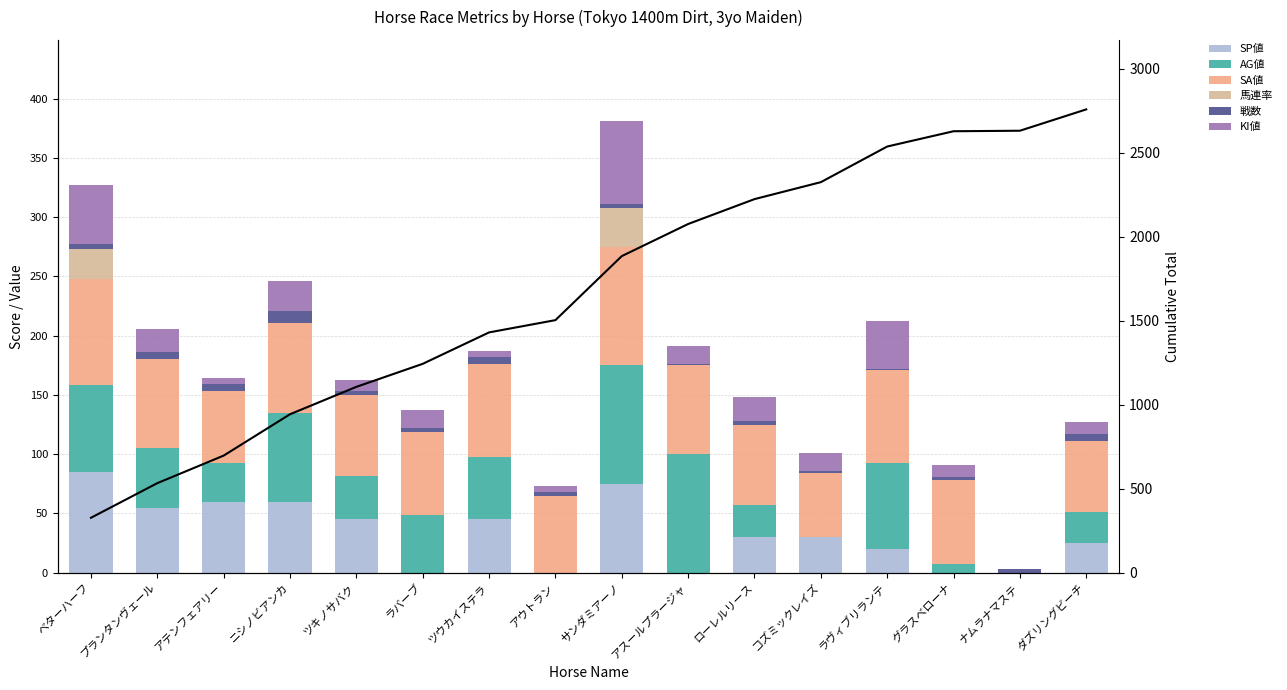

What is the label of the 5th bar from the right?

コズミックレイズ